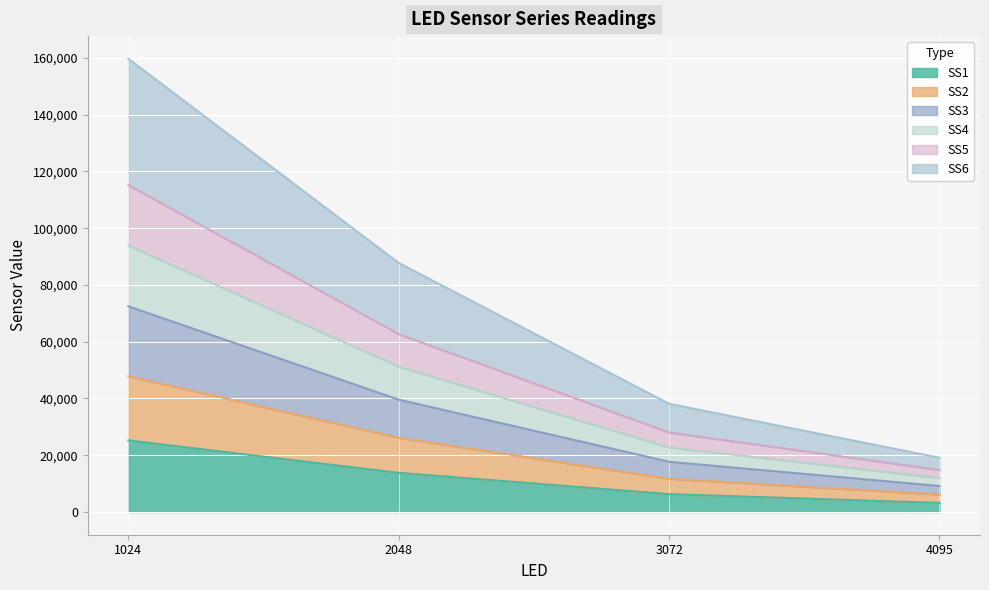

Does the chart display data point markers on the line(s)?

No